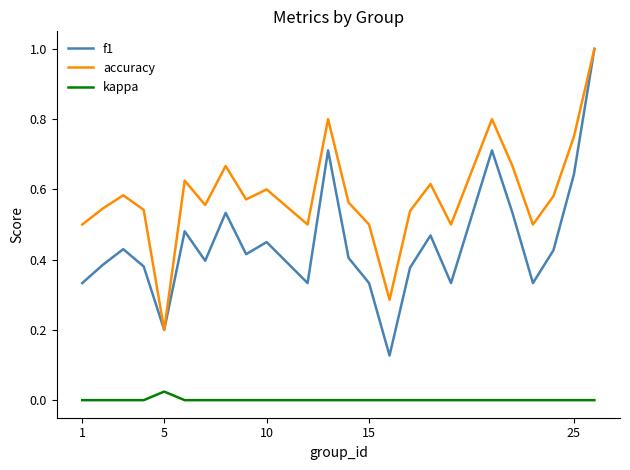

What is the greatest value displayed?

1.0